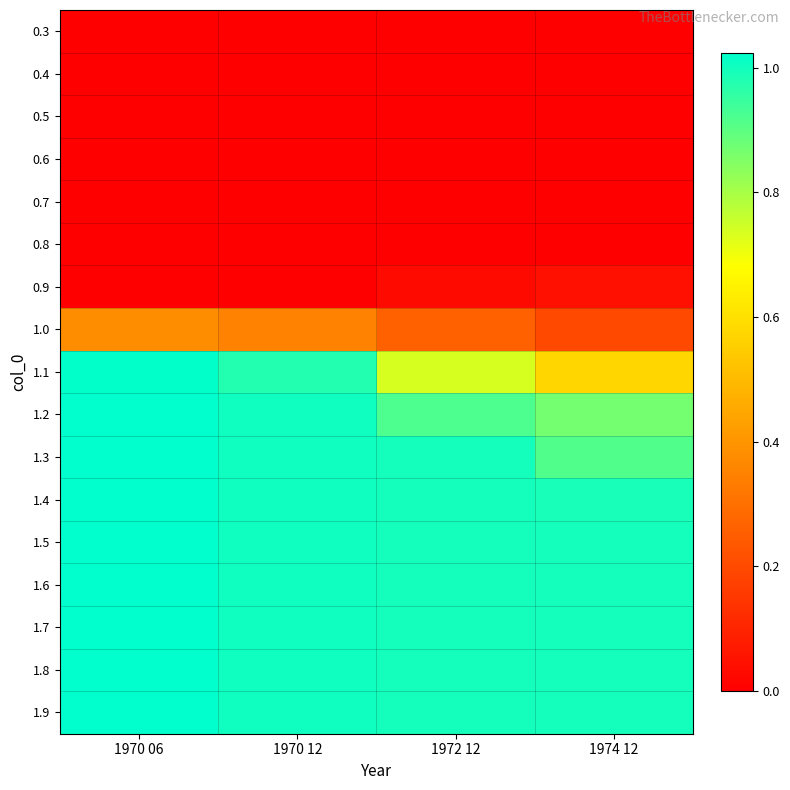

Reading left to right, transcribe all the data shown in this chart.

0.3: 1970 06=0.0	1970 12=0.0	1972 12=0.0	1974 12=0.0
0.4: 1970 06=0.0	1970 12=0.0	1972 12=0.0	1974 12=0.0
0.5: 1970 06=0.0	1970 12=0.0	1972 12=0.0	1974 12=0.0
0.6: 1970 06=0.0	1970 12=0.0	1972 12=0.0	1974 12=0.0
0.7: 1970 06=0.0	1970 12=0.0	1972 12=0.0	1974 12=0.0
0.8: 1970 06=0.0	1970 12=0.0	1972 12=0.0	1974 12=0.0
0.9: 1970 06=0.0	1970 12=0.0	1972 12=0.0	1974 12=0.0
1.0: 1970 06=0.4	1970 12=0.4	1972 12=0.3	1974 12=0.2
1.1: 1970 06=1.0	1970 12=1.0	1972 12=0.7	1974 12=0.6
1.2: 1970 06=1.0	1970 12=1.0	1972 12=0.9	1974 12=0.9
1.3: 1970 06=1.0	1970 12=1.0	1972 12=1.0	1974 12=0.9
1.4: 1970 06=1.0	1970 12=1.0	1972 12=1.0	1974 12=1.0
1.5: 1970 06=1.0	1970 12=1.0	1972 12=1.0	1974 12=1.0
1.6: 1970 06=1.0	1970 12=1.0	1972 12=1.0	1974 12=1.0
1.7: 1970 06=1.0	1970 12=1.0	1972 12=1.0	1974 12=1.0
1.8: 1970 06=1.0	1970 12=1.0	1972 12=1.0	1974 12=1.0
1.9: 1970 06=1.0	1970 12=1.0	1972 12=1.0	1974 12=1.0